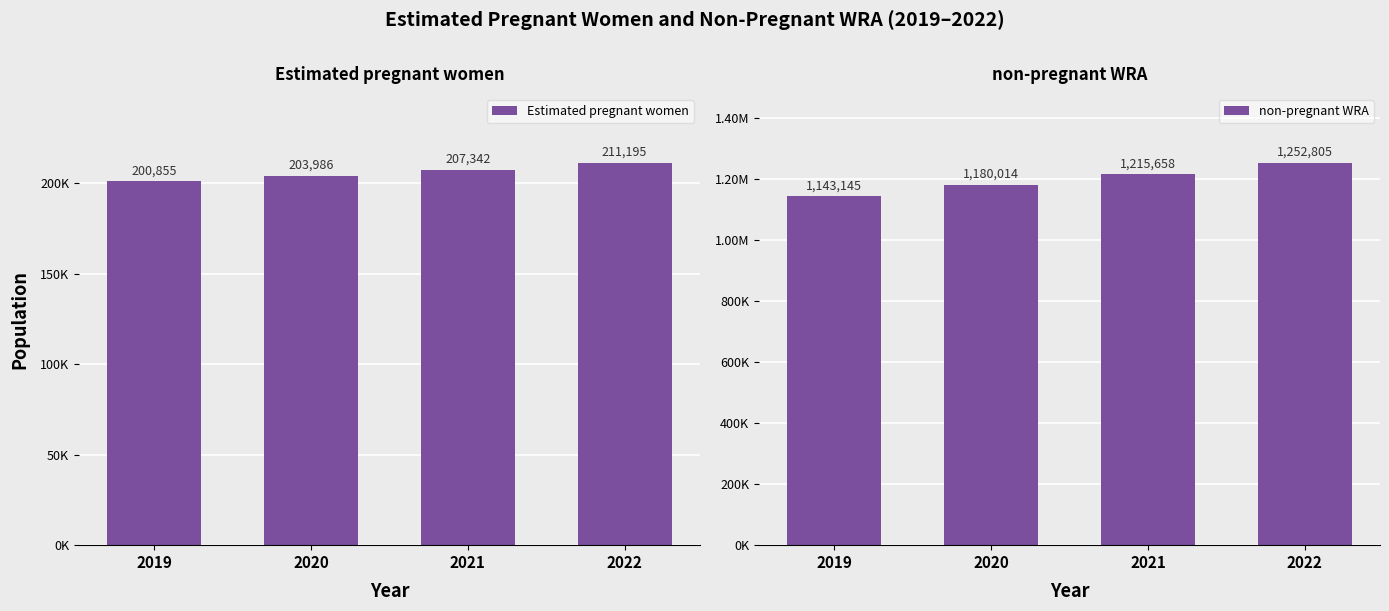

What is the minimum value for Estimated pregnant women?

200854.7